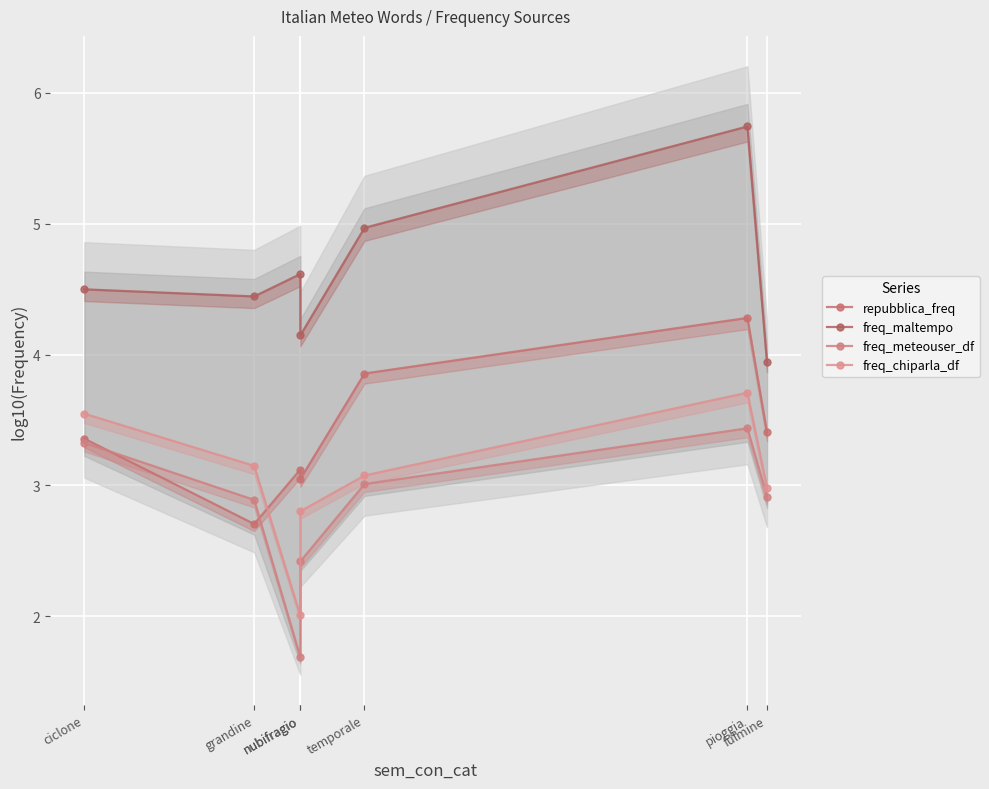

What is the total value across all series at nubifragio?

11.4